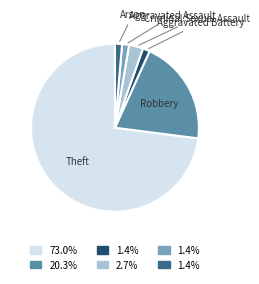

Which category accounts for the majority?

Theft